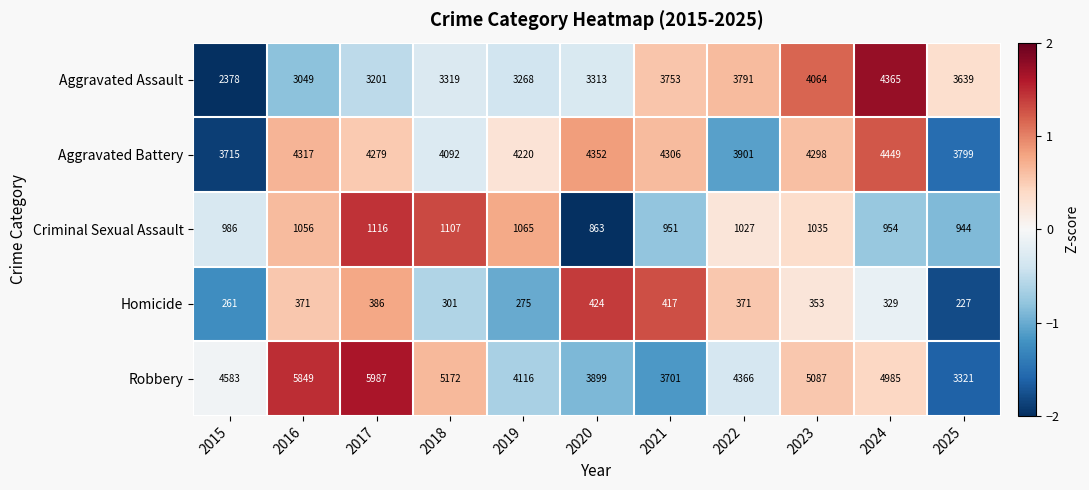

The Homicide series shows 141 at 2022. True or false?

False